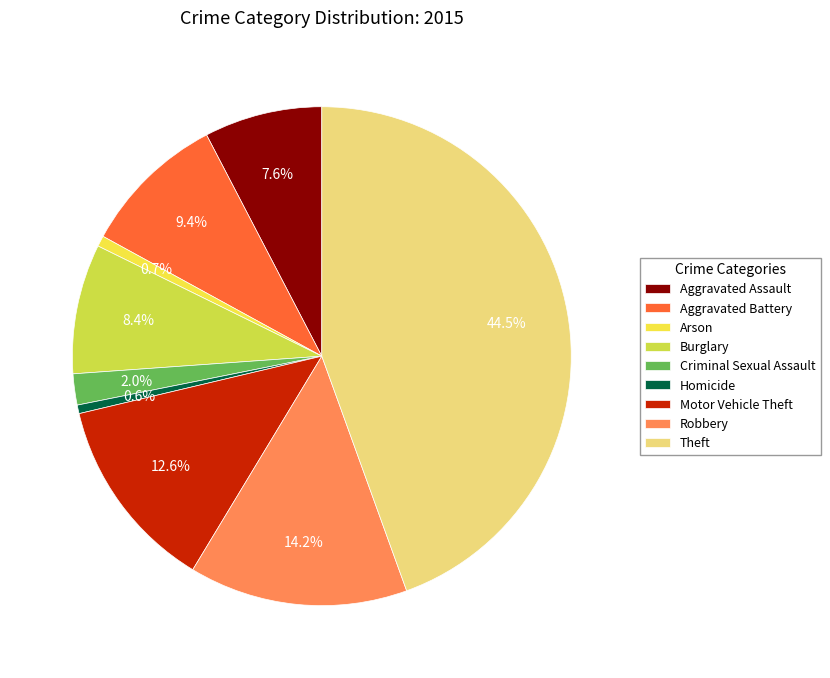

The Homicide slice represents 11% of the pie. True or false?

False